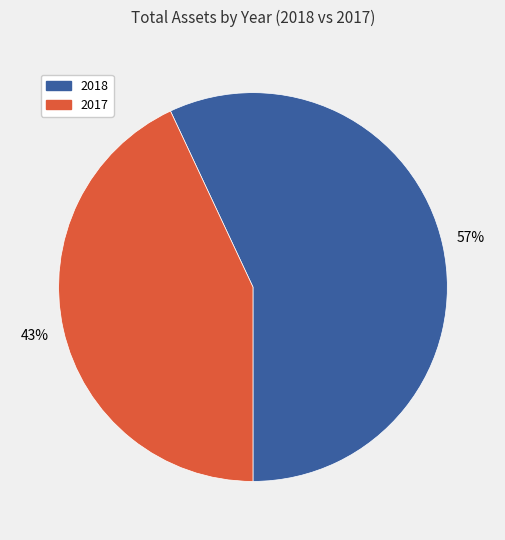

Rank the categories by value from highest to lowest.

2018, 2017